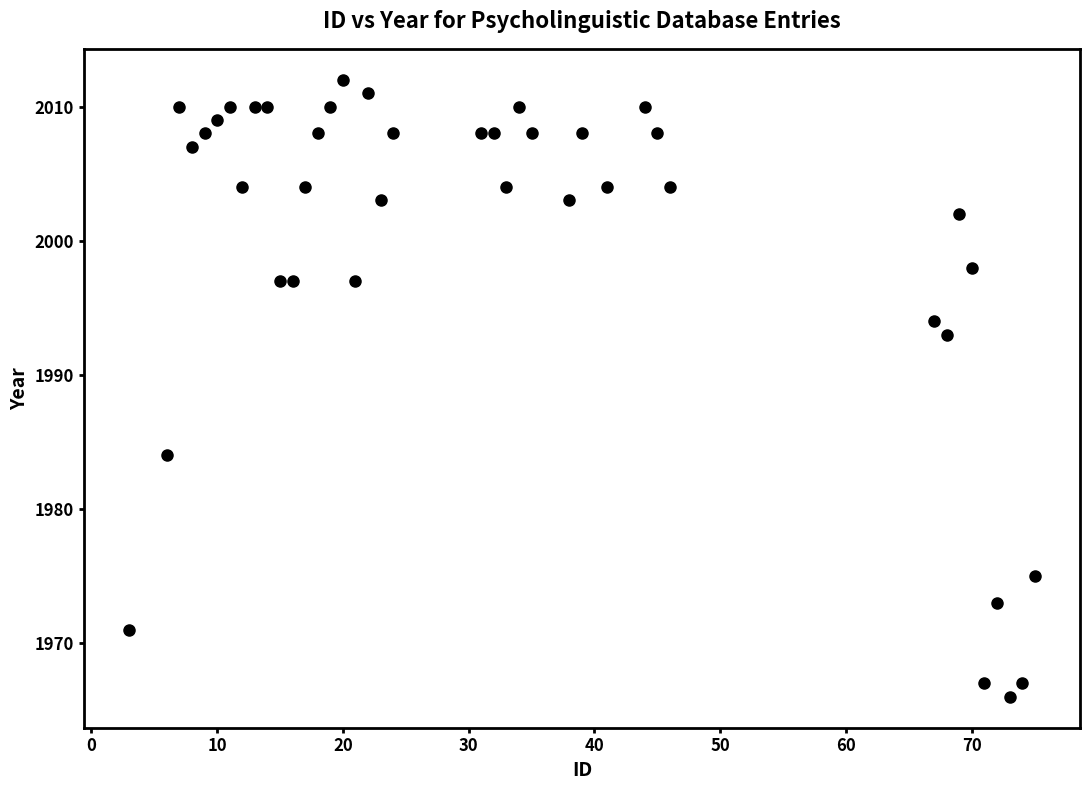

What Y value in the scatter plot is closest to 1989?

1993